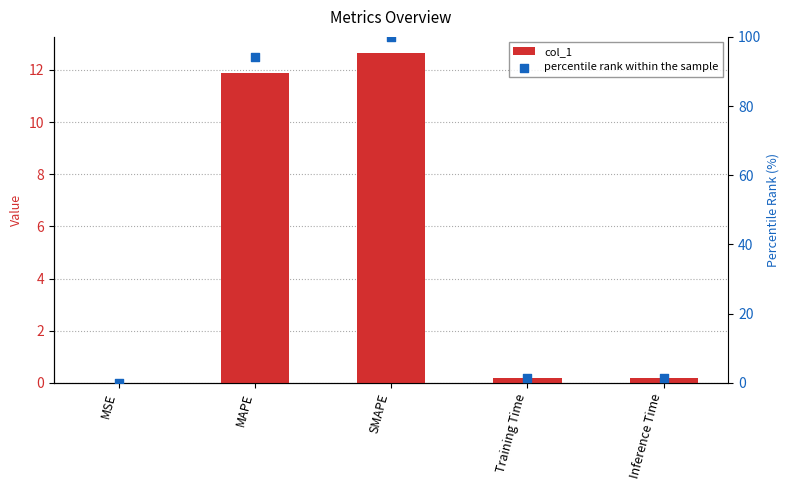

What are all the series names shown in the legend?

col_1, percentile rank within the sample